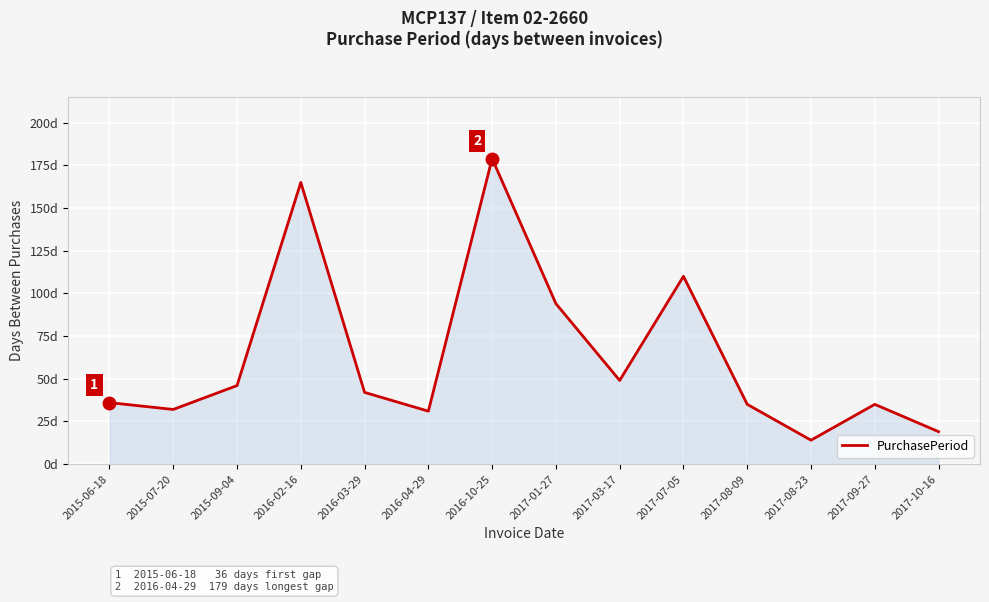

How many lines are shown in the chart?

1